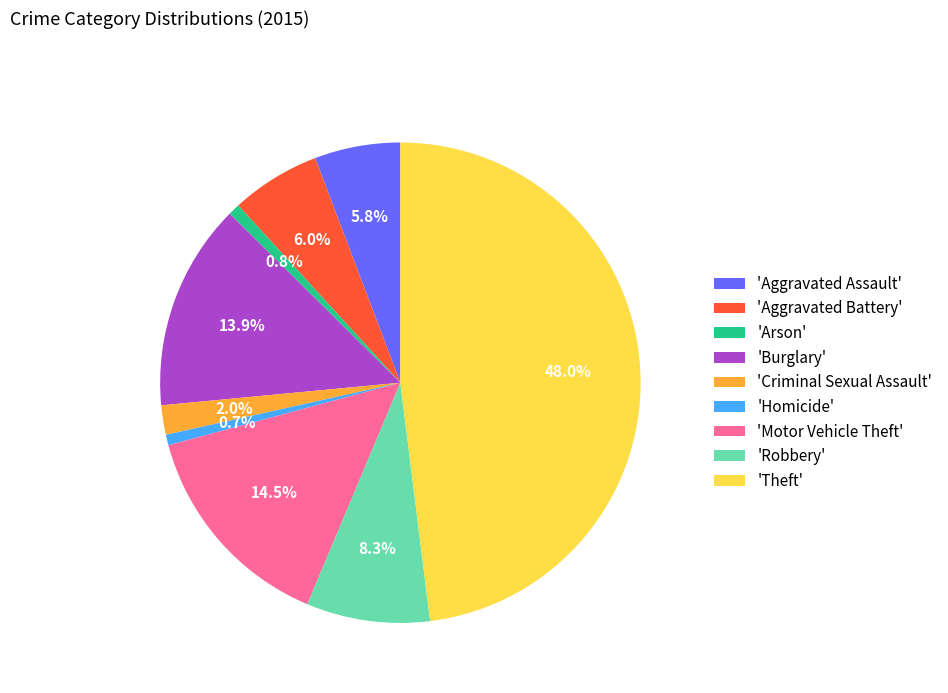

Is there any slice that represents more than half of the pie?

No